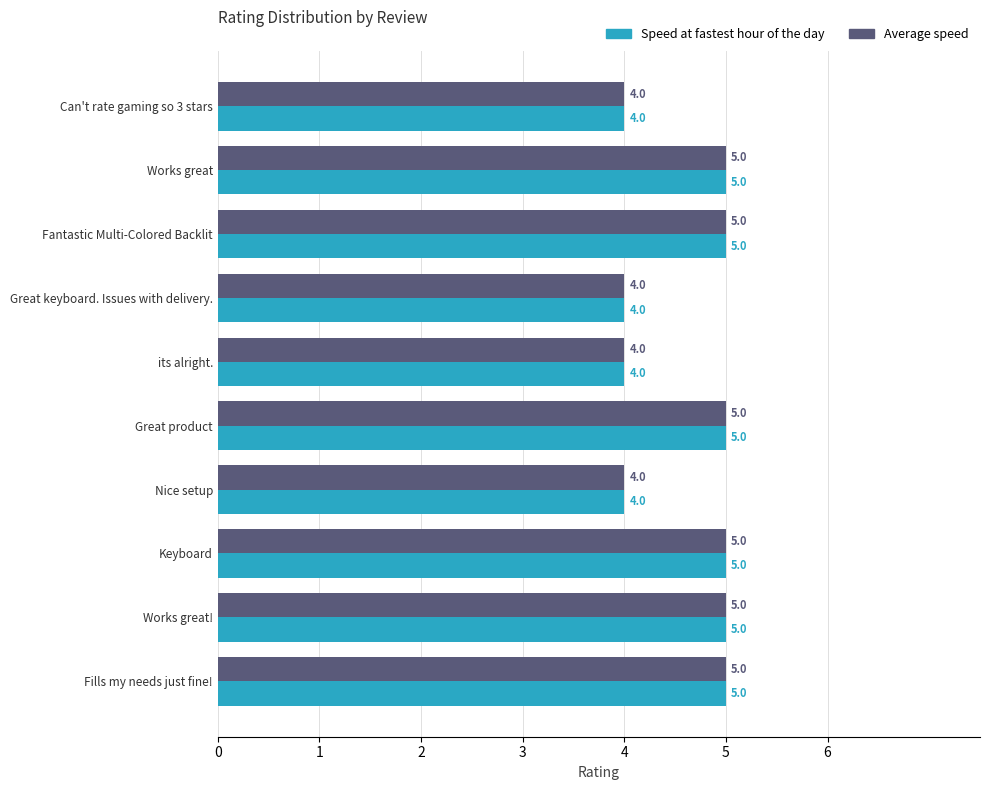

Is it true that Average speed equals 7 at Can't rate gaming so 3 stars?

False